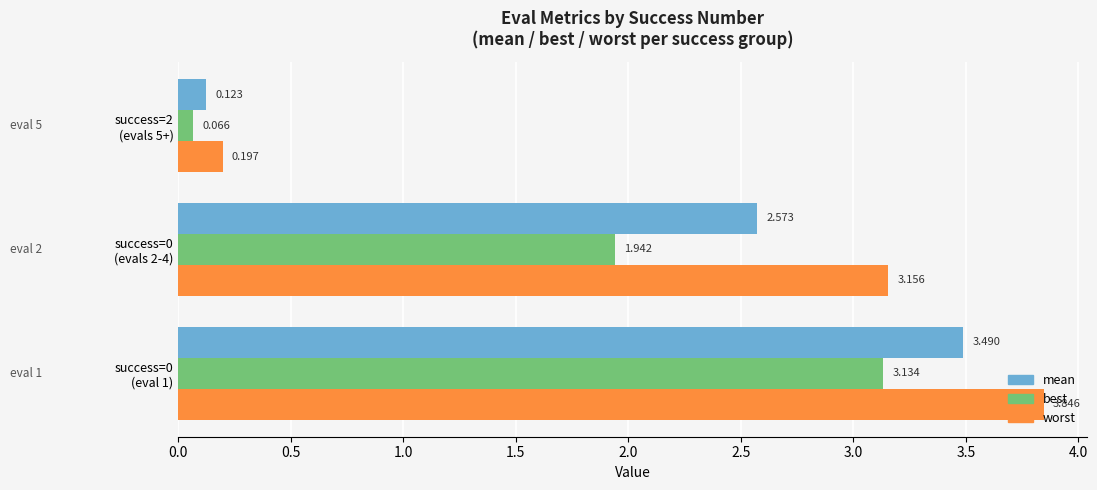

Which series has the largest range (max minus min)?

worst